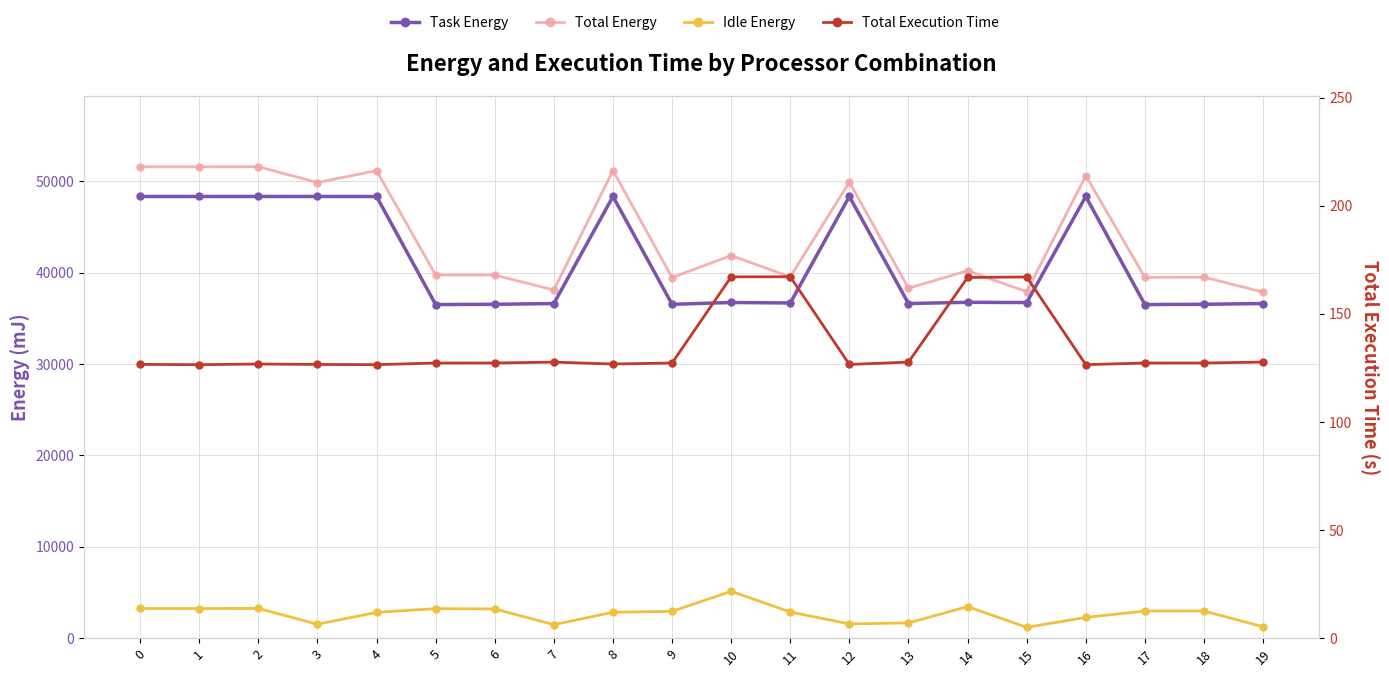

How many interior local valleys does the Task Energy series have?

6